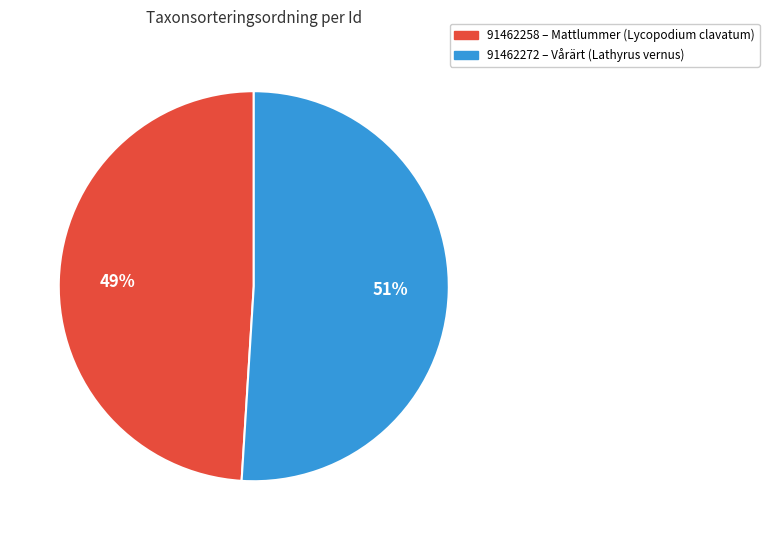

To the nearest percent, what is the average slice percentage?

50%